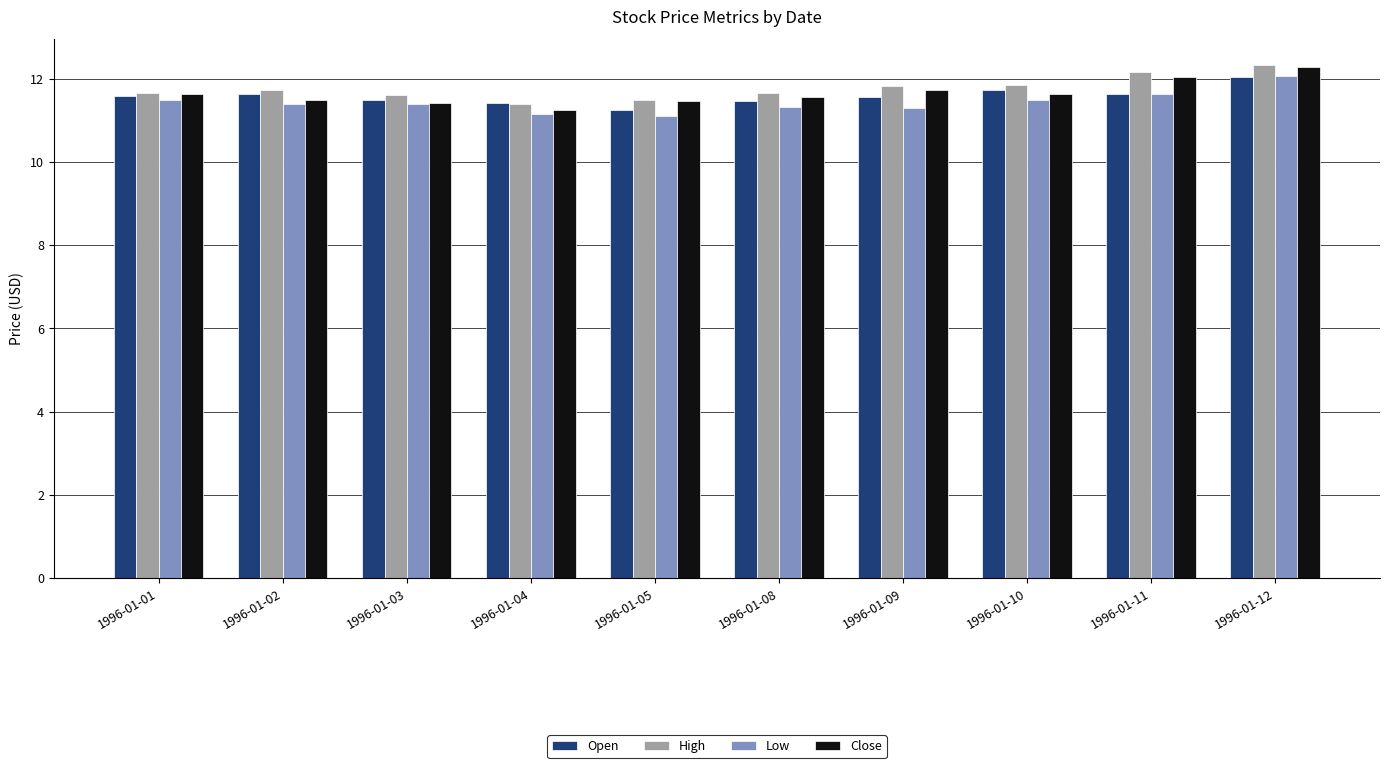

What is the difference between the High values at 1996-01-01 and 1996-01-09?

0.2